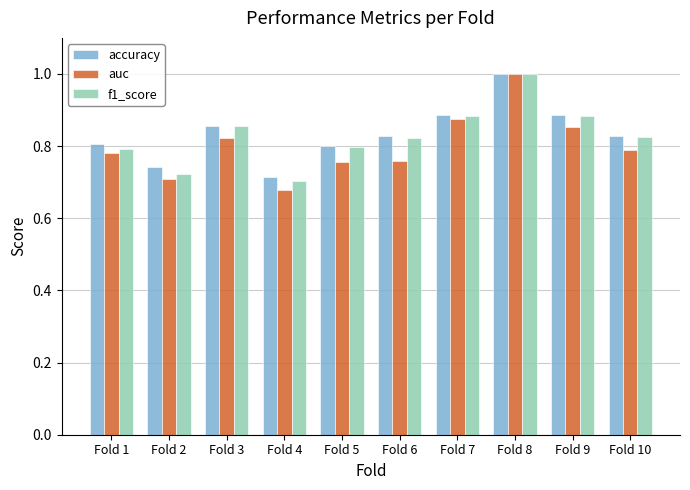

The f1_score series shows 0.2 at Fold 5. True or false?

False